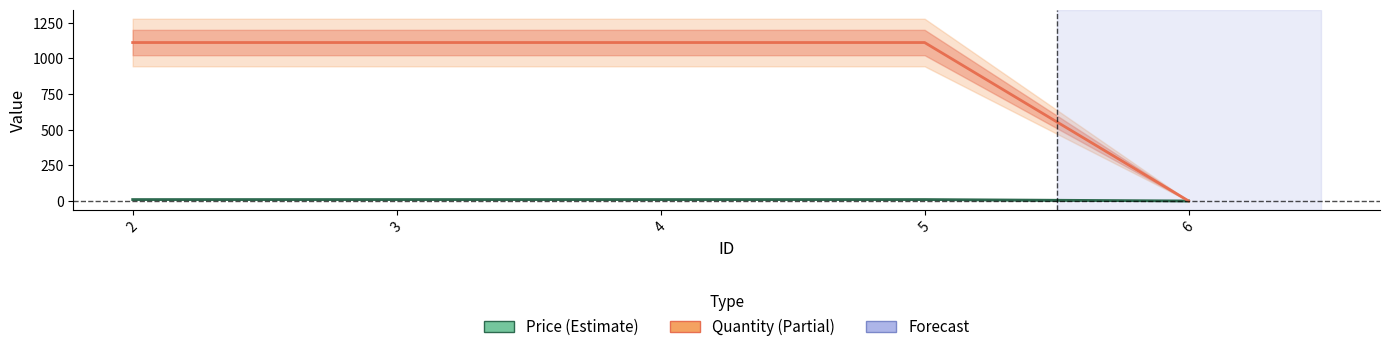

Rank the series by their average value, from lowest to highest.

Price, Quantity